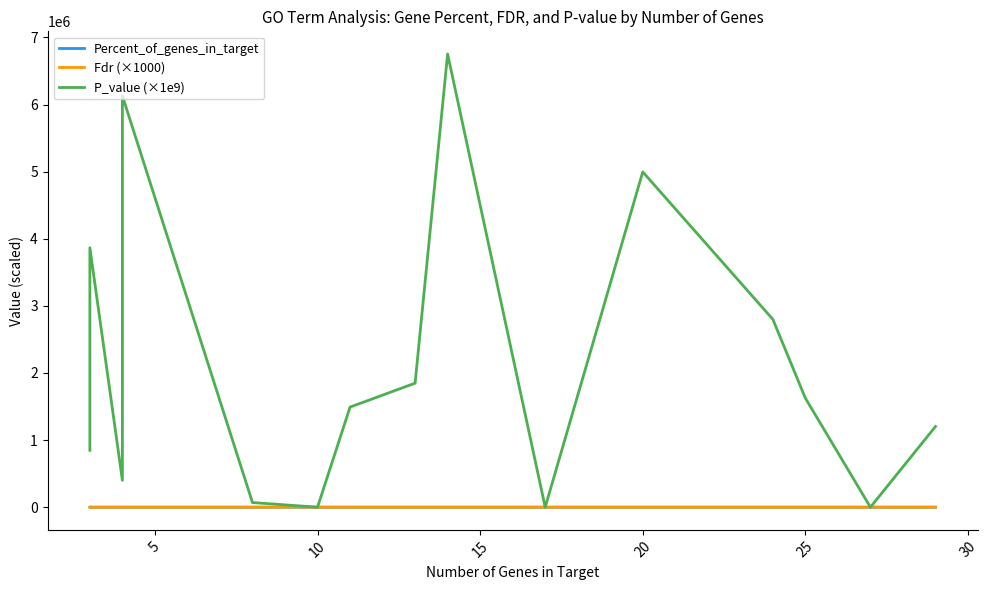

Does the chart display data point markers on the line(s)?

No